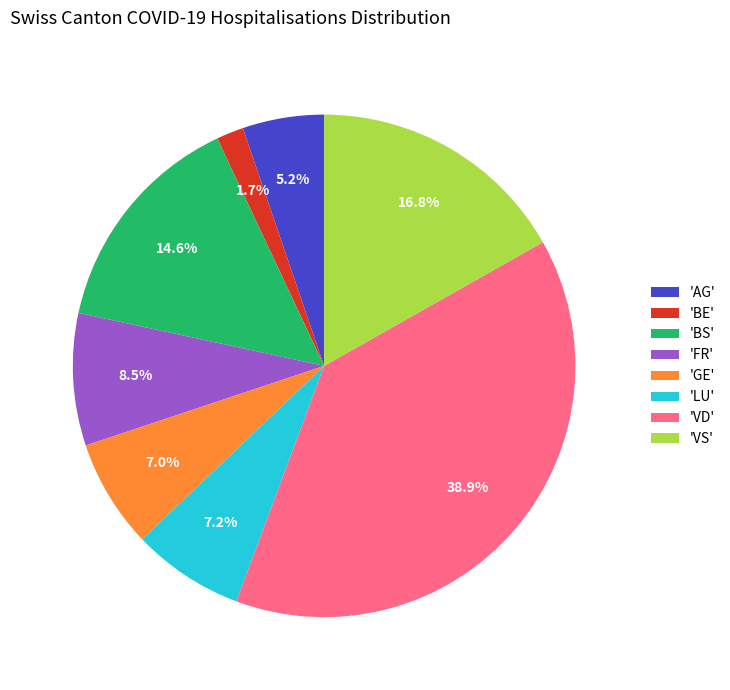

What is the smallest slice in the pie chart?

'BE'